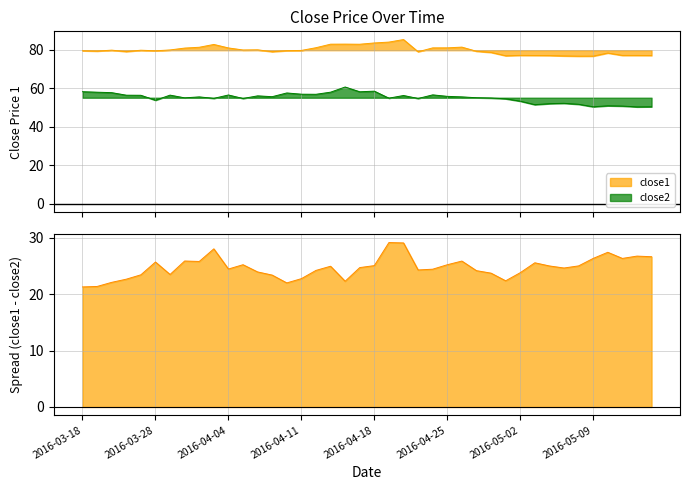

What is the sum of the close1 values at 2016-04-01 and 2016-04-04?

163.9